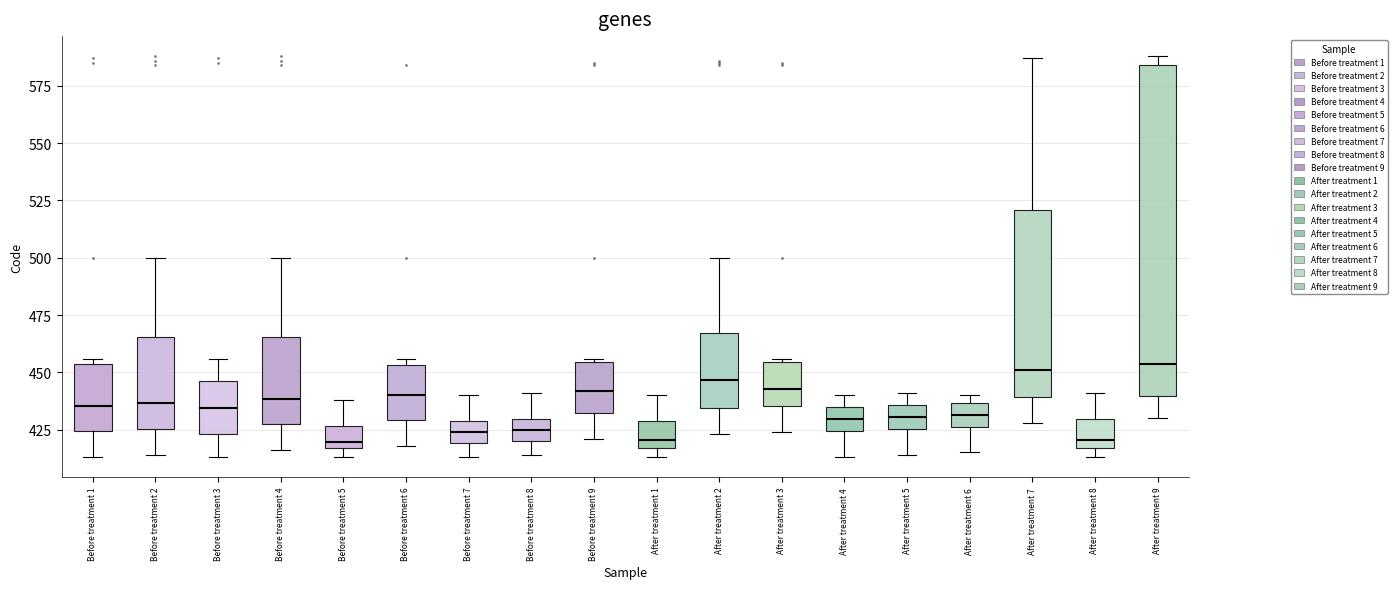

Reading left to right, read every box against the y-axis: the position of its median line, the range the box covers, and the ends of its whiskers. The values are not printed on the chart, so give them approximately, as read against the axis.

Before treatment 1: median 435, box 425 to 455, whiskers 415 to 455 (just above the box's upper edge)
Before treatment 2: median 435, box 425 to 465, whiskers 415 to 500
Before treatment 3: median 435, box 425 to 445, whiskers 415 to 455
Before treatment 4: median 440, box 425 to 465, whiskers 415 to 500
Before treatment 5: median 420, box 415 to 425, whiskers 415 (just below the box's lower edge) to 440
Before treatment 6: median 440, box 430 to 455, whiskers 420 to 455 (just above the box's upper edge)
Before treatment 7: median 425, box 420 to 430, whiskers 415 to 440
Before treatment 8: median 425, box 420 to 430, whiskers 415 to 440
Before treatment 9: median 440, box 430 to 455, whiskers 420 to 455
After treatment 1: median 420, box 415 to 430, whiskers 415 (just below the box's lower edge) to 440
After treatment 2: median 445, box 435 to 465, whiskers 425 to 500
After treatment 3: median 445, box 435 to 455, whiskers 425 to 455
After treatment 4: median 430, box 425 to 435, whiskers 415 to 440
After treatment 5: median 430, box 425 to 435, whiskers 415 to 440
After treatment 6: median 430, box 425 to 435, whiskers 415 to 440
After treatment 7: median 450, box 440 to 520, whiskers 430 to 585
After treatment 8: median 420, box 415 to 430, whiskers 415 (just below the box's lower edge) to 440
After treatment 9: median 455, box 440 to 585, whiskers 430 to 590